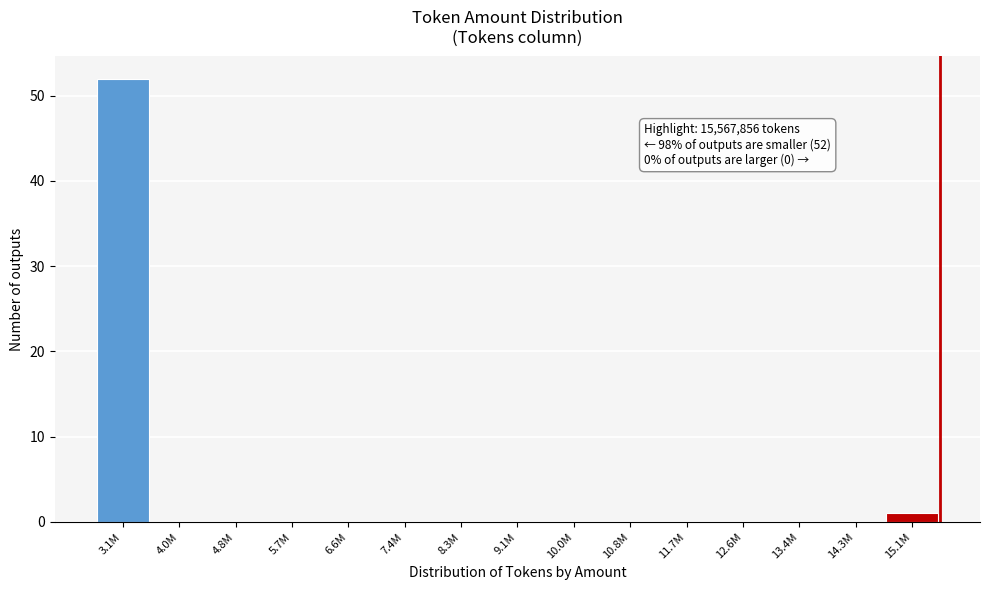

Reading left to right, what are all the values shown in this chart?

3.1M=52	4.0M=0	4.8M=0	5.7M=0	6.6M=0	7.4M=0	8.3M=0	9.1M=0	10.0M=0	10.8M=0	11.7M=0	12.6M=0	13.4M=0	14.3M=0	15.1M=1